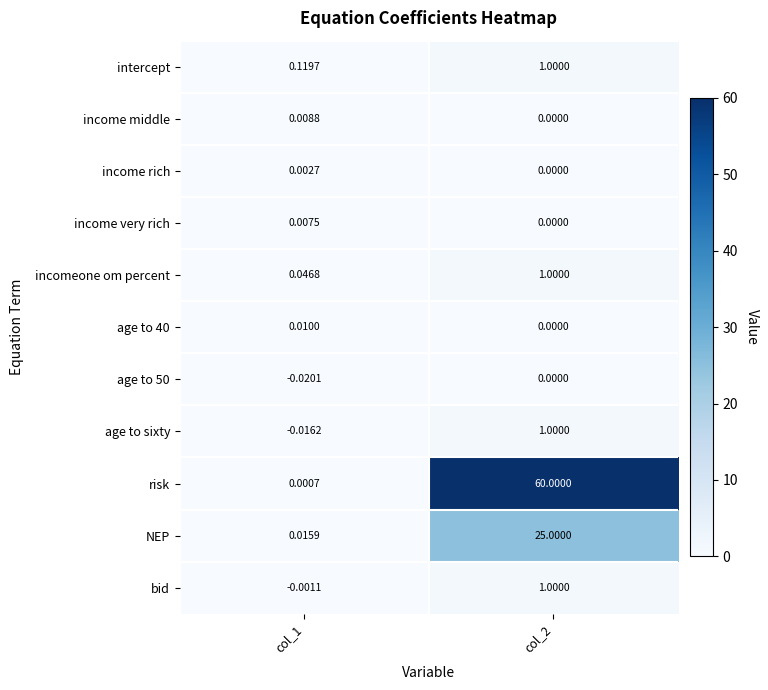

Which label corresponds to the largest value in the chart?

col_2